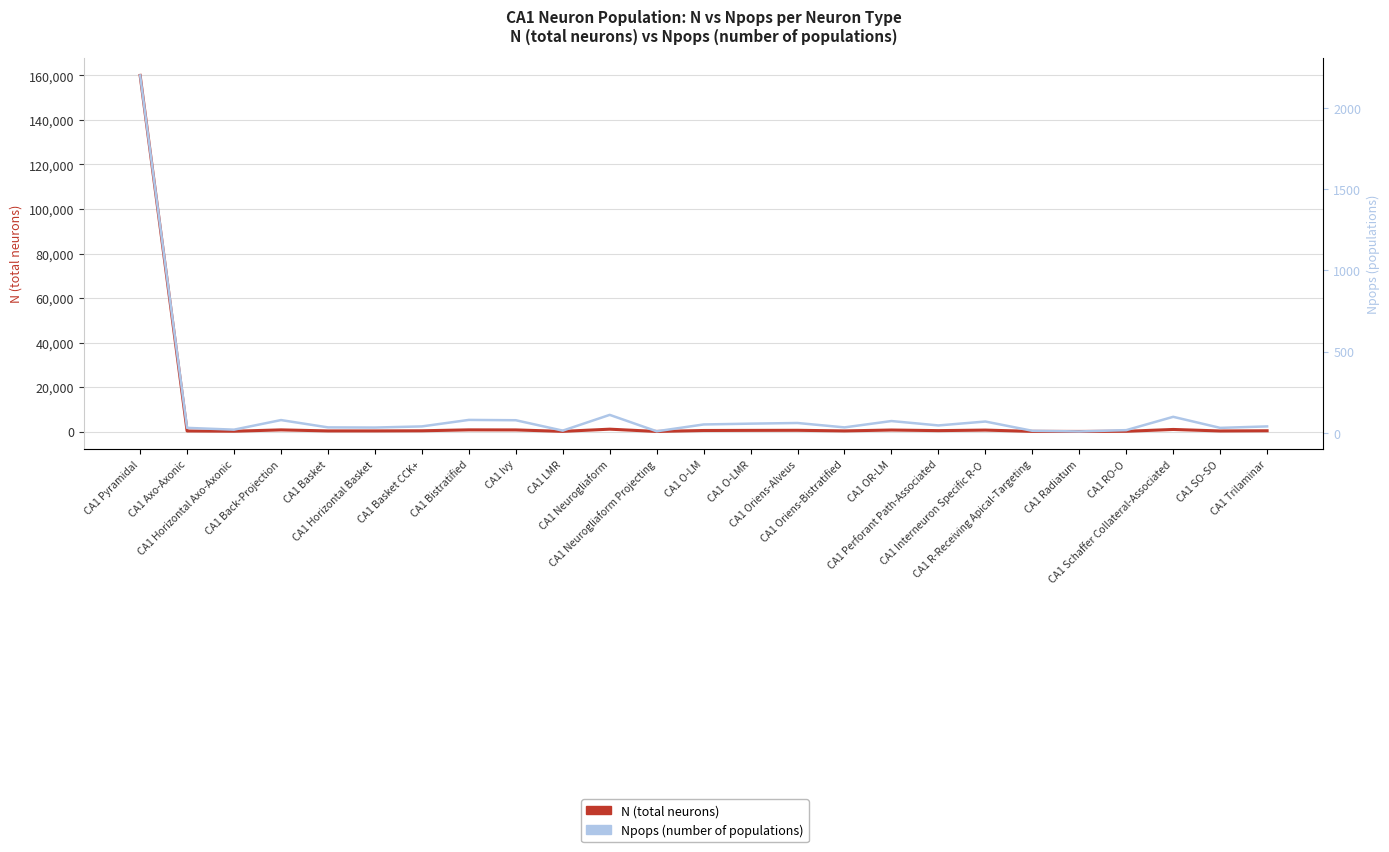

What is the value of the Npops (populations) point at the 17th from the left?

73